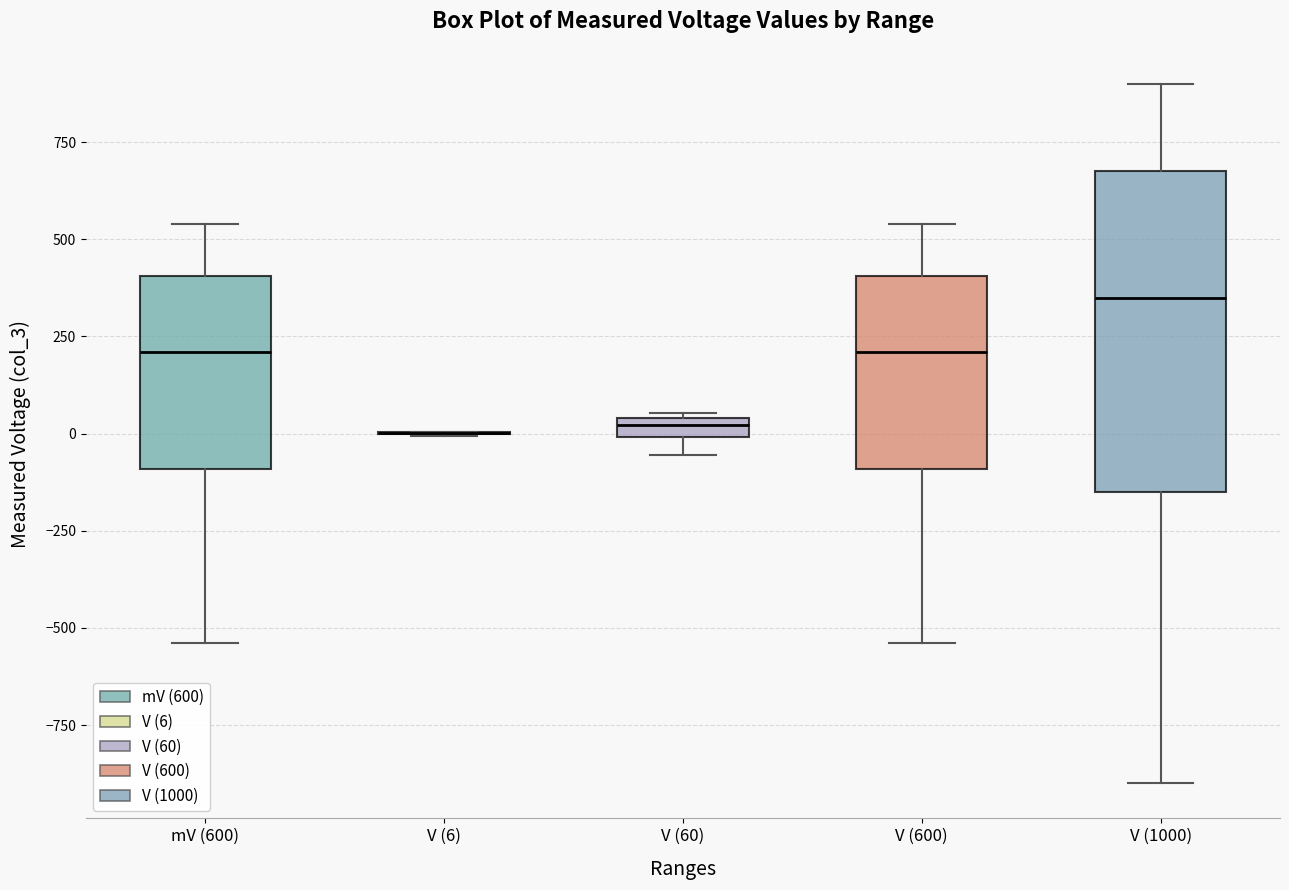

Which box is the tallest, from its lower edge to its upper edge?

V (1000)